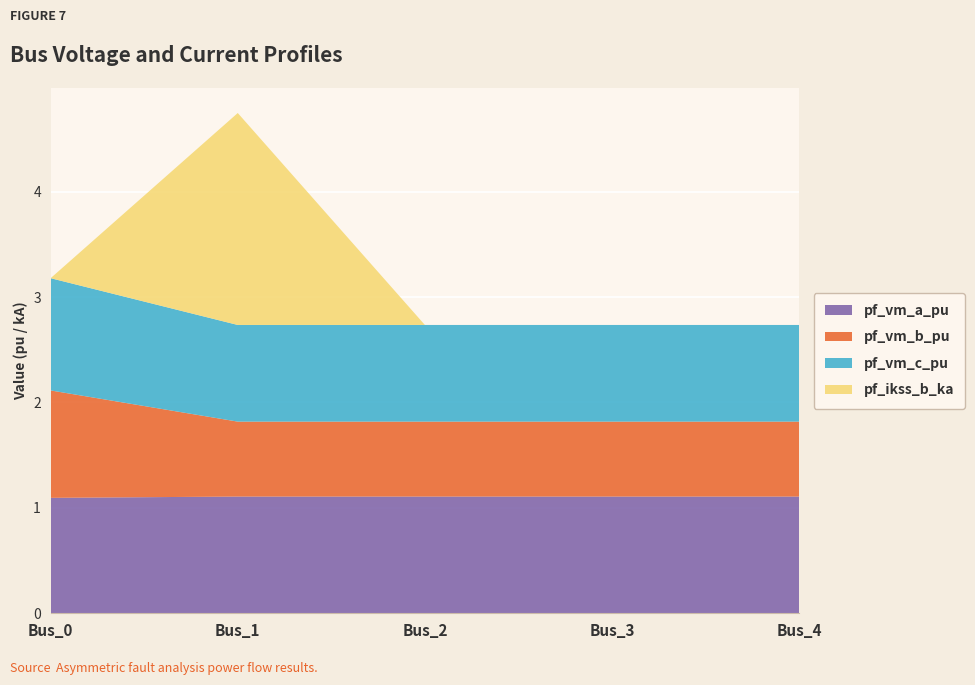

Reading right to left, list all the values displayed in this chart.

pf_vm_a_pu: 1.1	1.1	1.1	1.1	1.1
pf_vm_b_pu: 0.7	0.7	0.7	0.7	1.0
pf_vm_c_pu: 0.9	0.9	0.9	0.9	1.1
pf_ikss_b_ka: 0.0	0.0	0.0	2.0	0.0